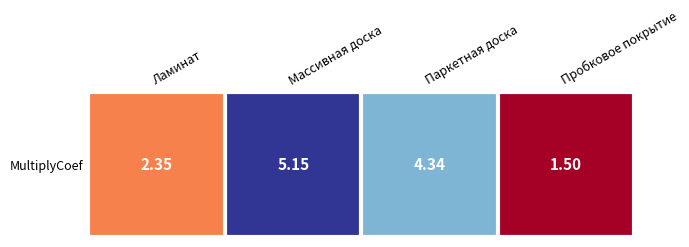

What is the maximum value shown in the chart?

5.2